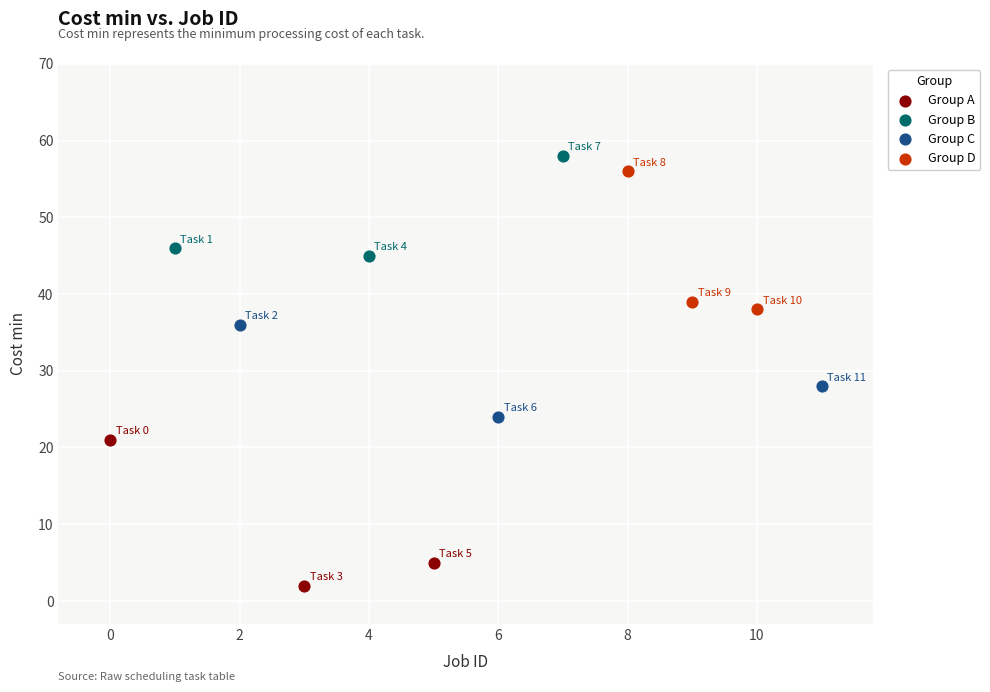

Which series contains the lowest Y value?

Group A